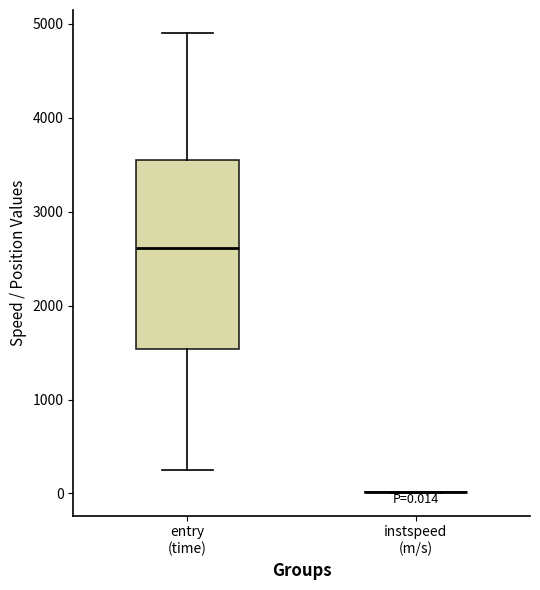

Which box is the tallest, from its lower edge to its upper edge?

entry (time)